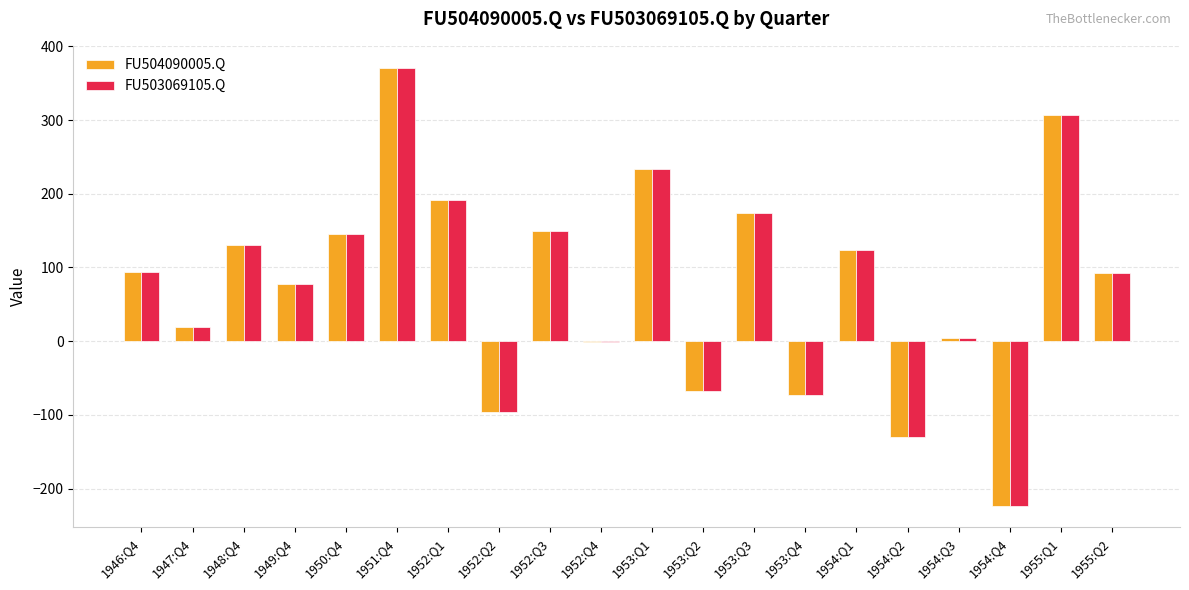

How many groups of bars are there?

20